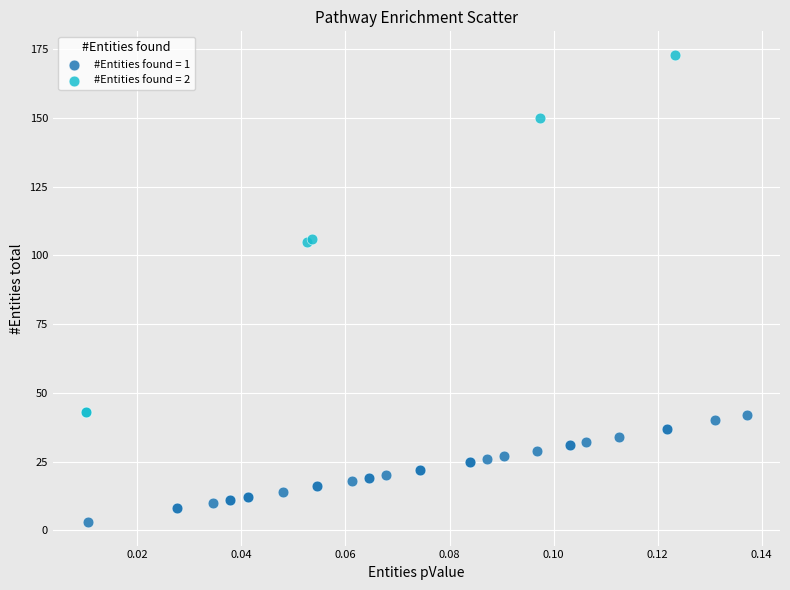

Which series has the widest spread of Y values?

#Entities found = 2